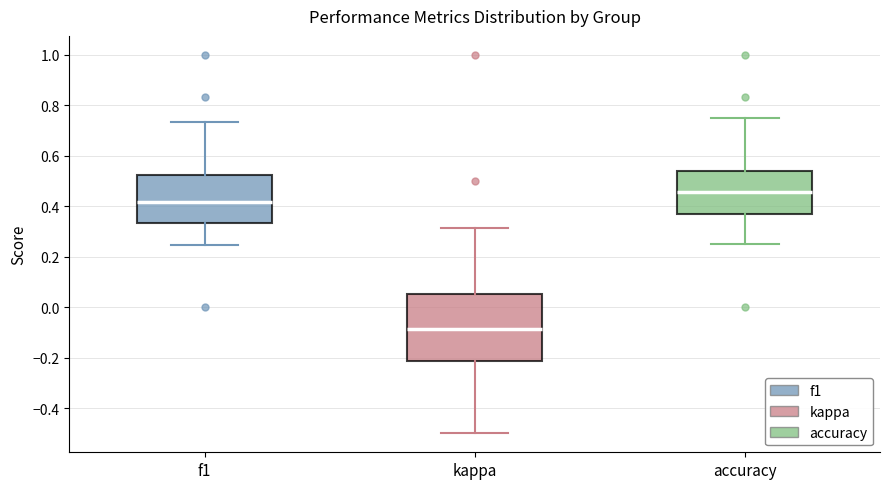

Which box's median line is the lowest?

kappa